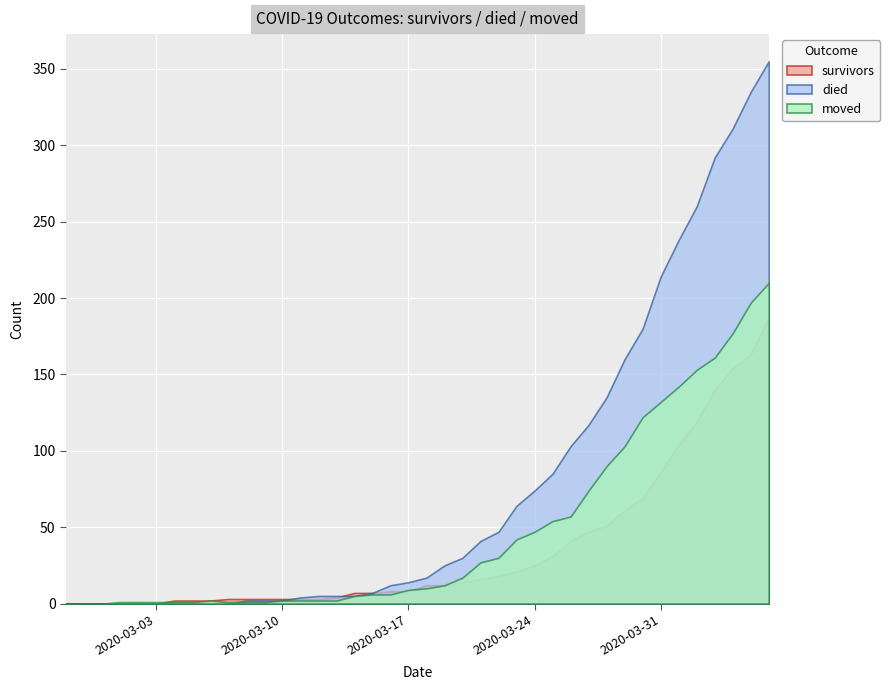

How many distinct data groups are displayed?

3